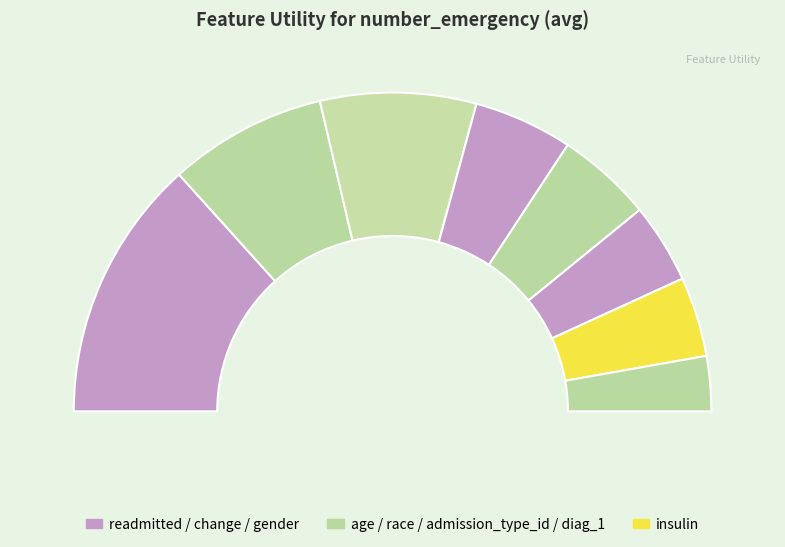

To the nearest percent, what is the average slice percentage?

12%